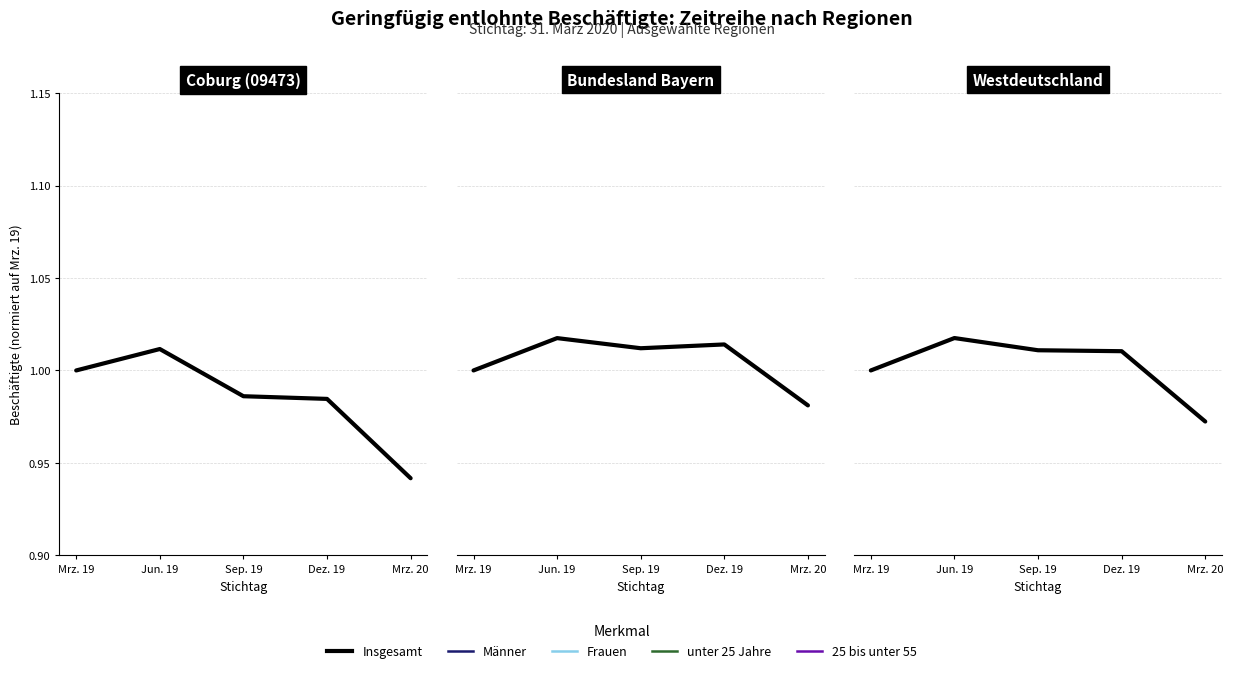

List the labels in order of Frauen value, smallest first.

Mrz. 20, Mrz. 19, Dez. 19, Sep. 19, Jun. 19